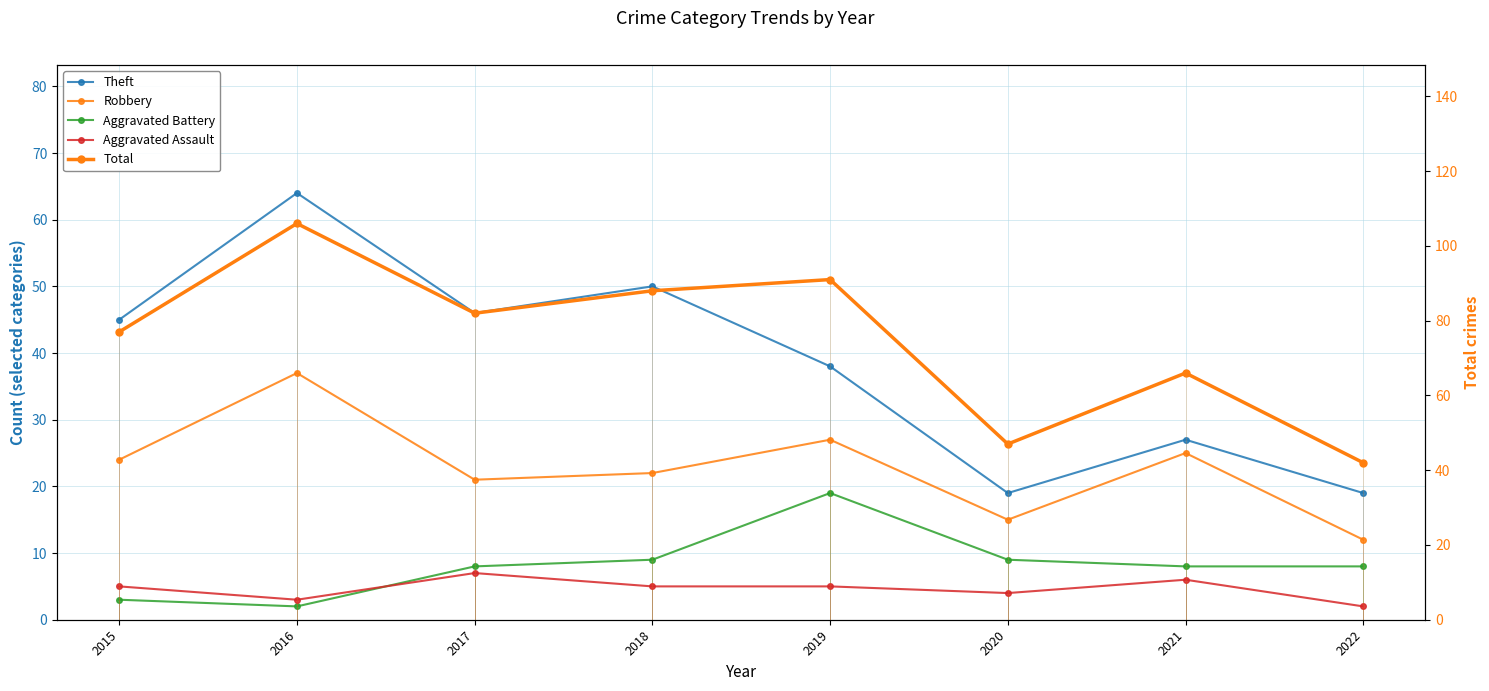

What is the sum of the Aggravated Assault values at 2015 and 2018?

10